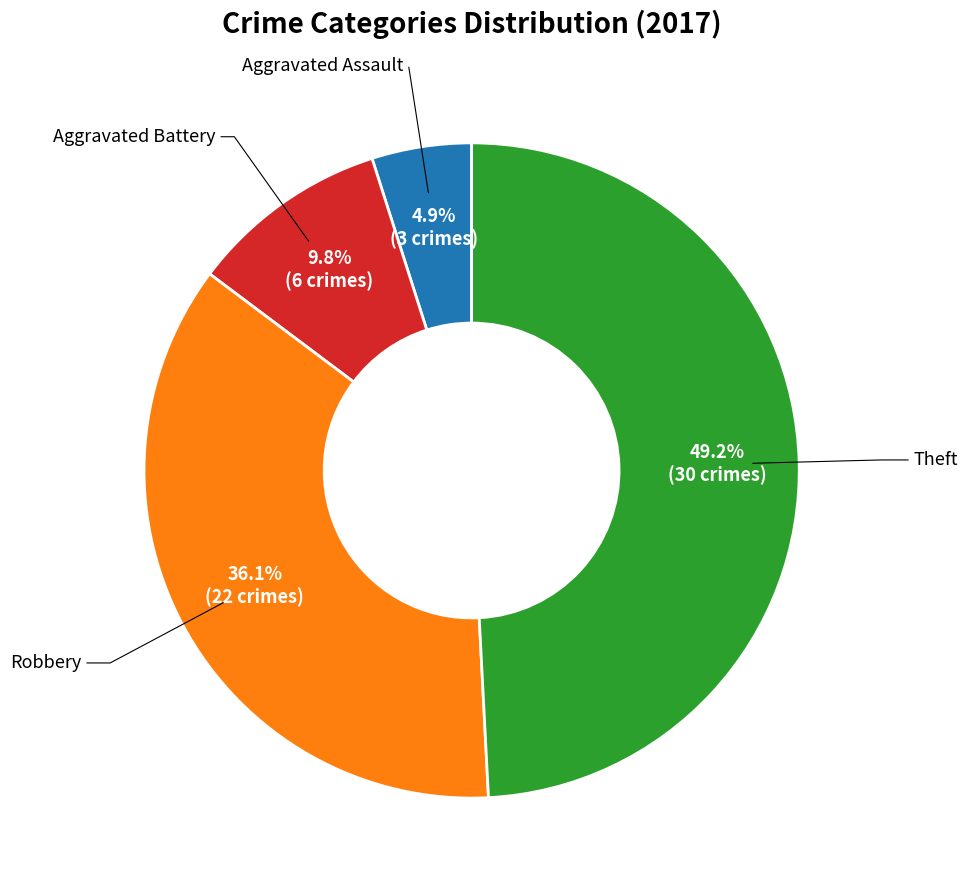

Which category has the smallest portion of the pie?

Aggravated Assault